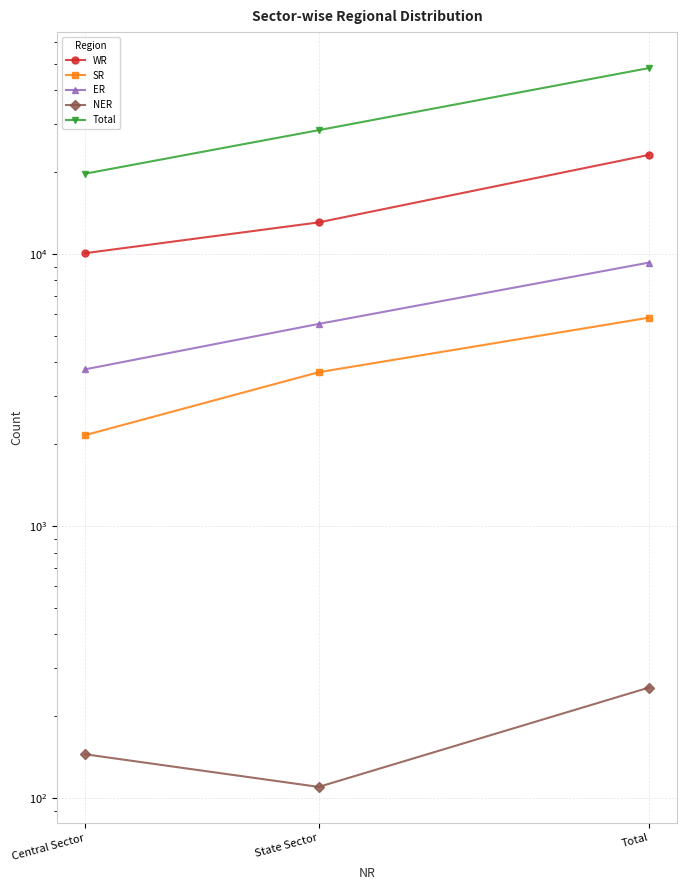

Which series has the largest total across all categories?

Total